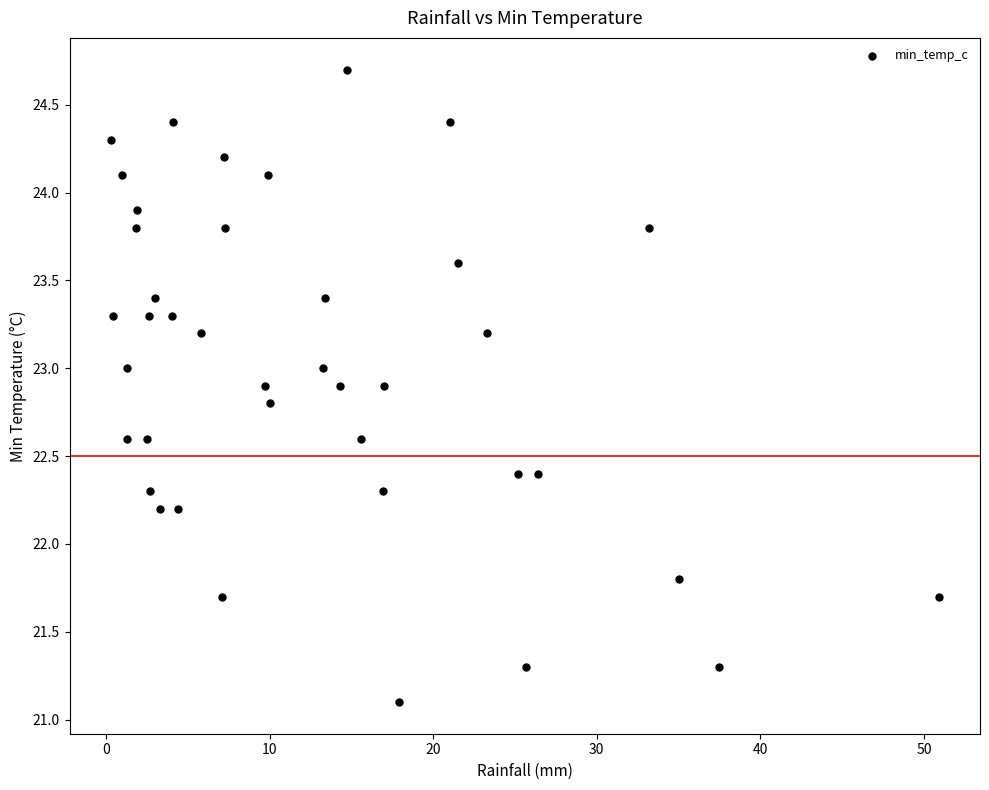

What is the range of Y values (max minus min)?

3.6